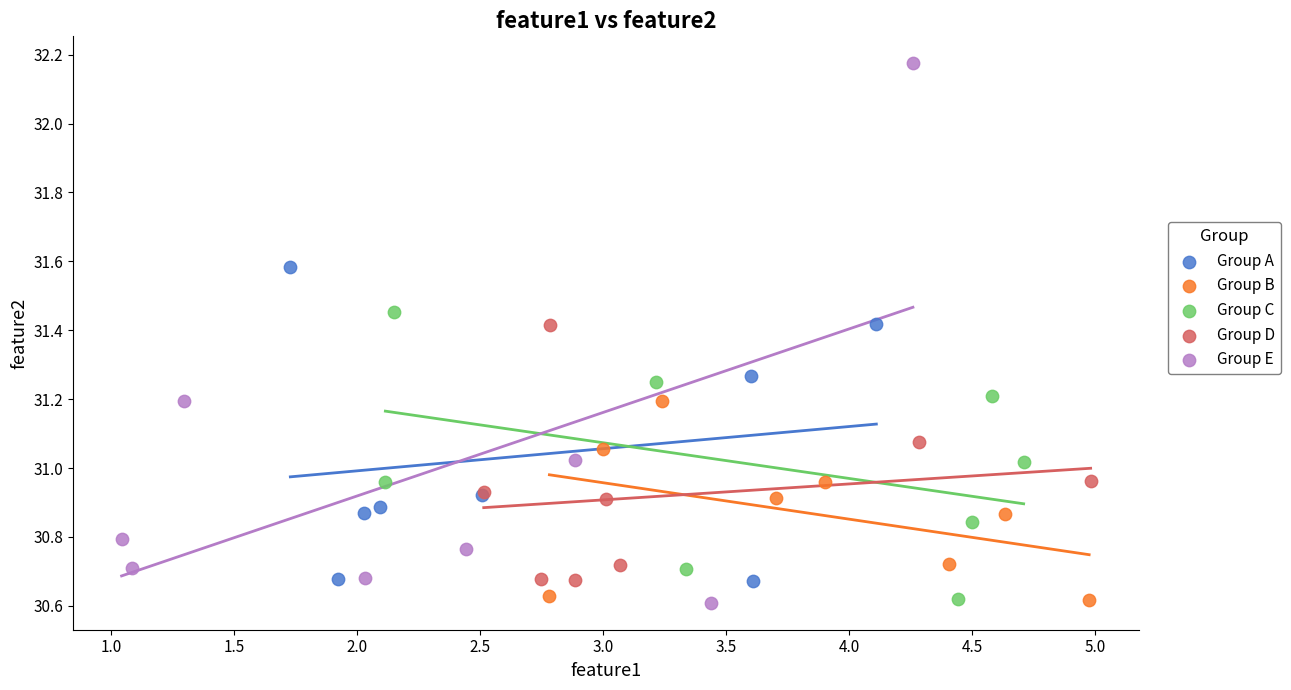

Which series contains the highest Y value?

Group E